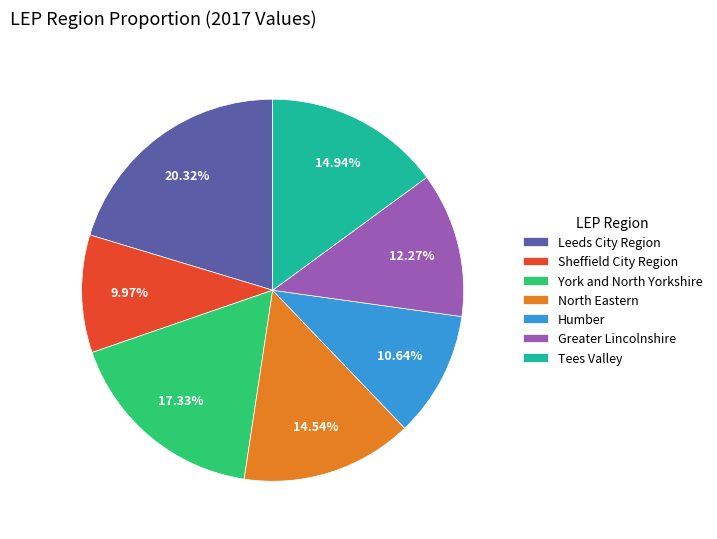

How many segments does this pie chart have?

7